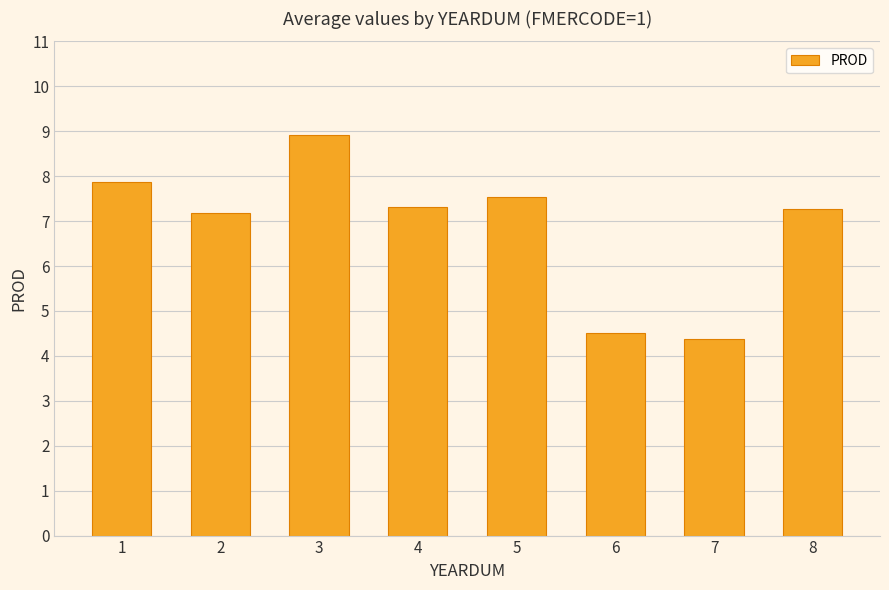

Reading left to right, what are all the values shown in this chart?

1=7.9	2=7.2	3=8.9	4=7.3	5=7.5	6=4.5	7=4.4	8=7.3